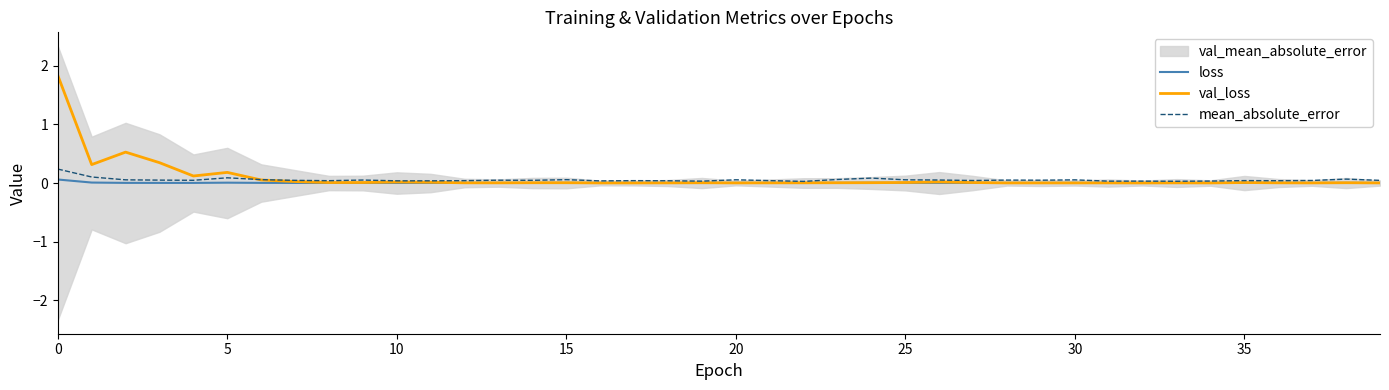

How many interior local peaks does the loss series have?

10